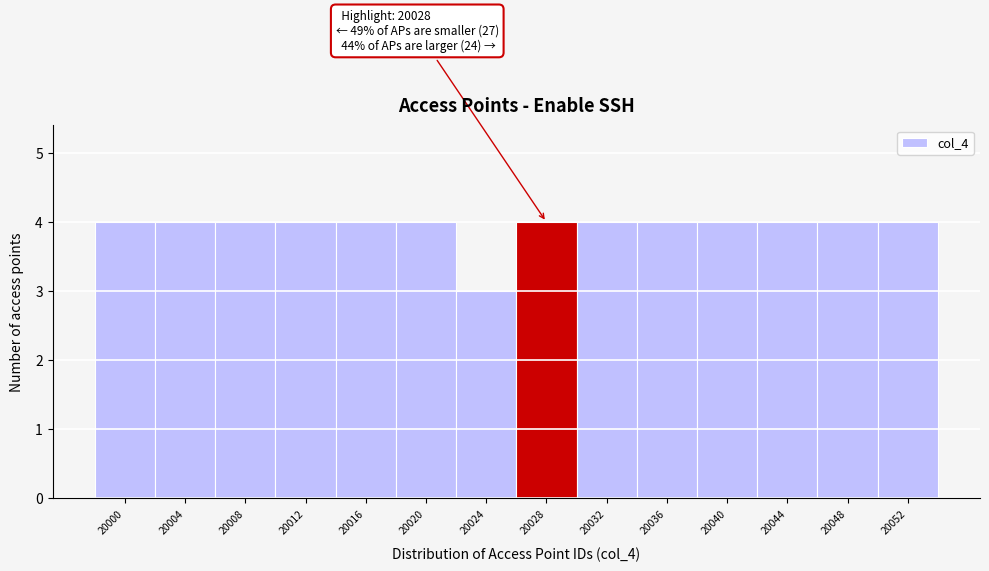

Reading left to right, what are all the values shown in this chart?

4	4	4	4	4	4	3	4	4	4	4	4	4	4